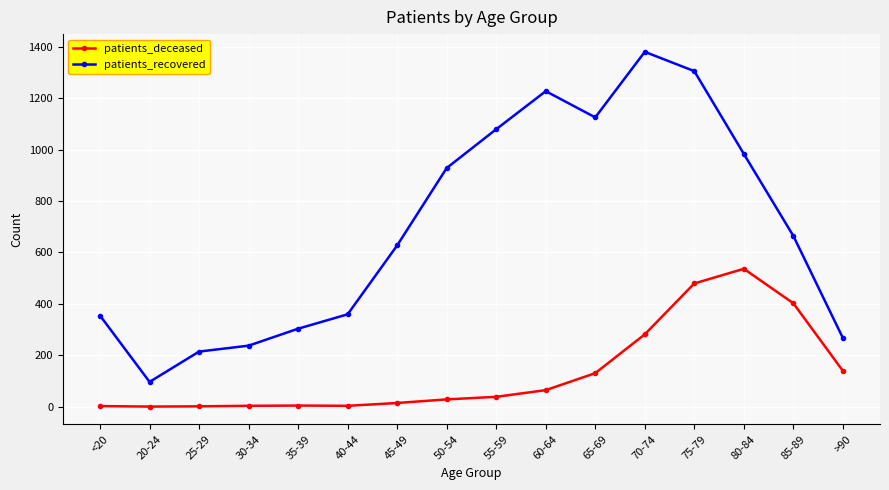

True or false: patients_recovered has more than 2 interior local peaks.

False